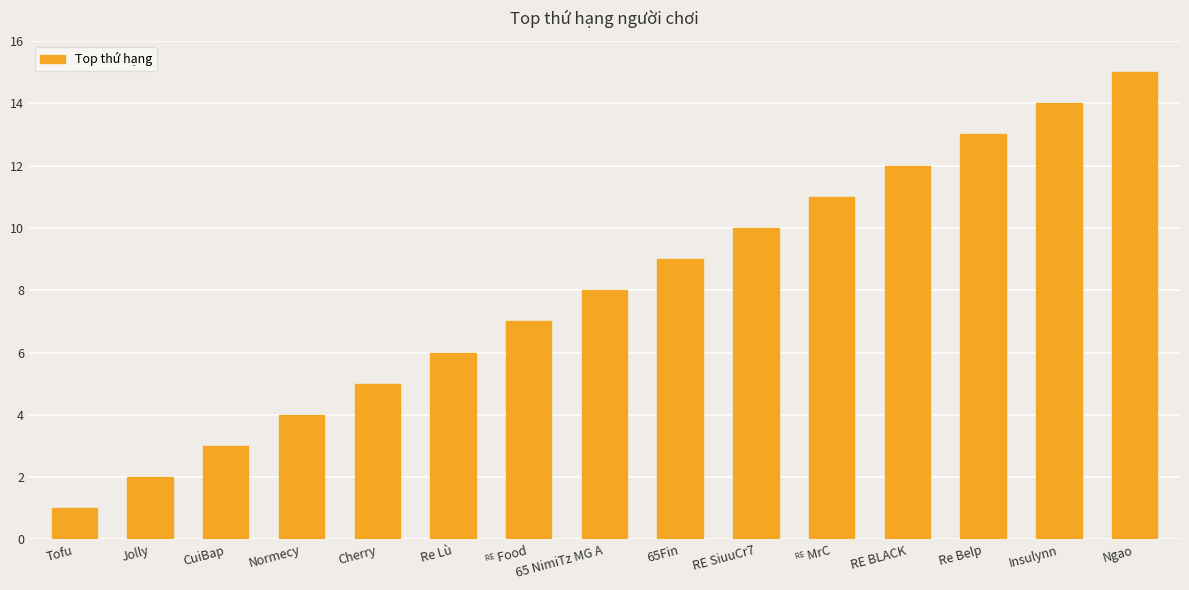

Approximately how many times larger is the value at Insulynn compared to RE SiuuCr7?

1.4